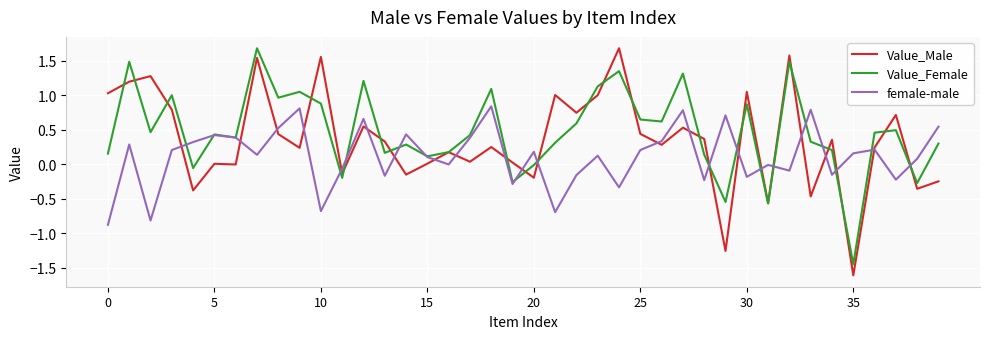

What is the minimum value shown in the chart?

-1.6